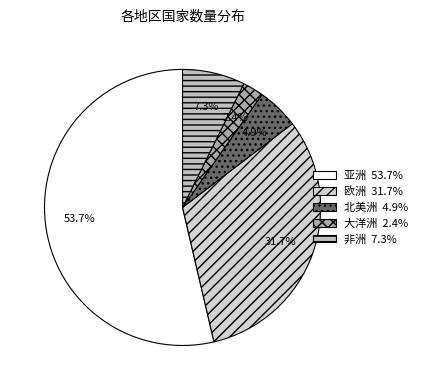

Count the number of slices in the pie.

5